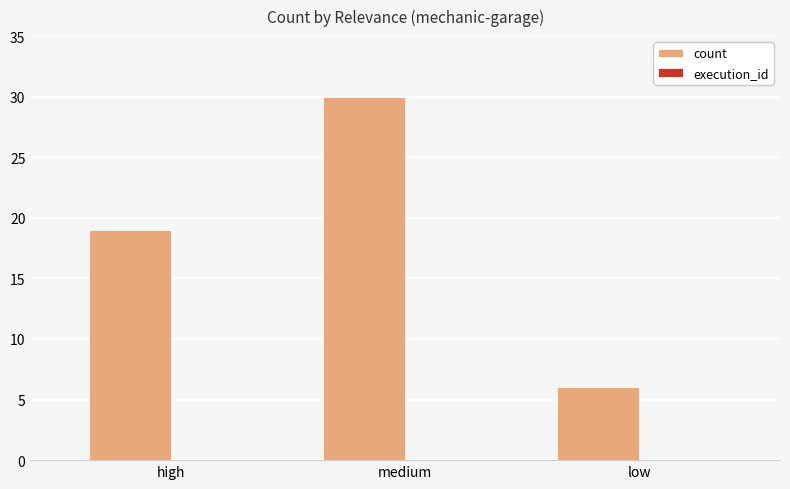

What is the greatest value displayed?

30